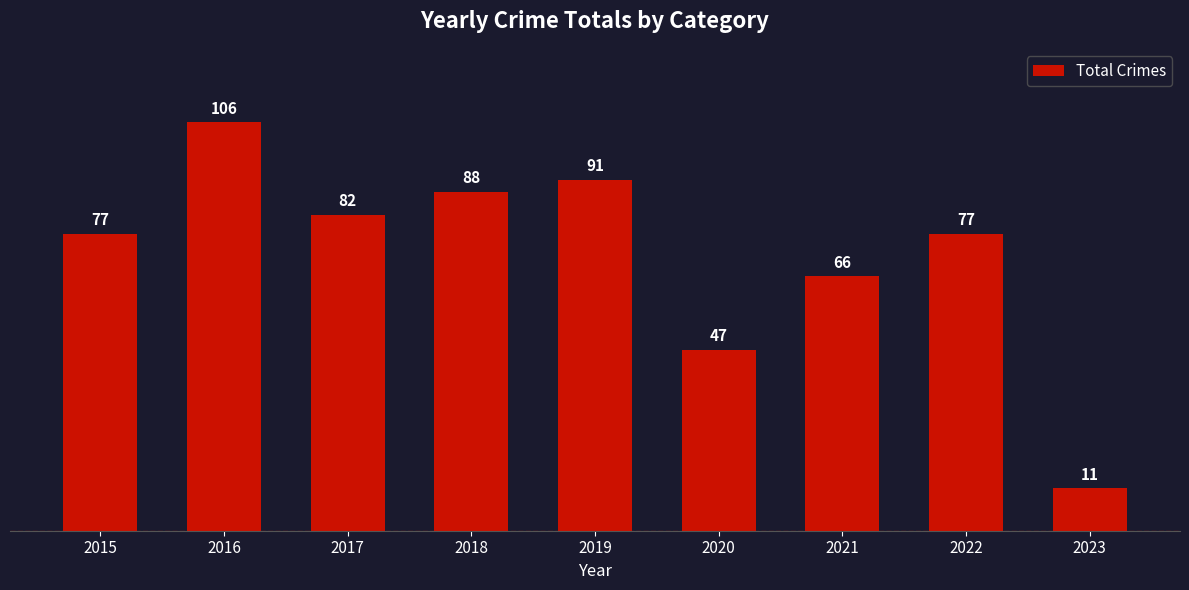

Read the value at 2019, to the nearest 10.

90